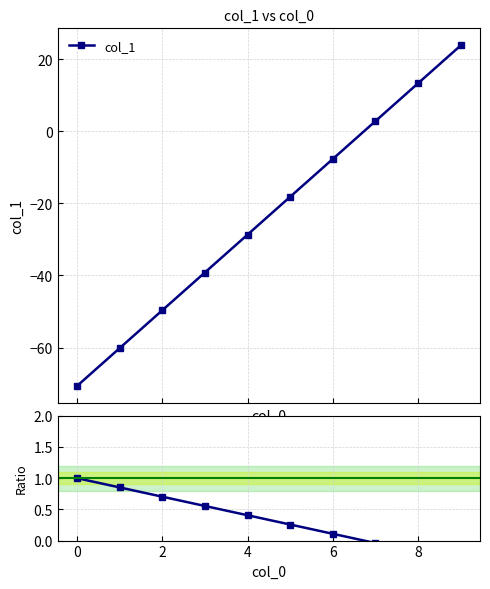

True or false: col_1 has a value of -77.2 at 2.

False